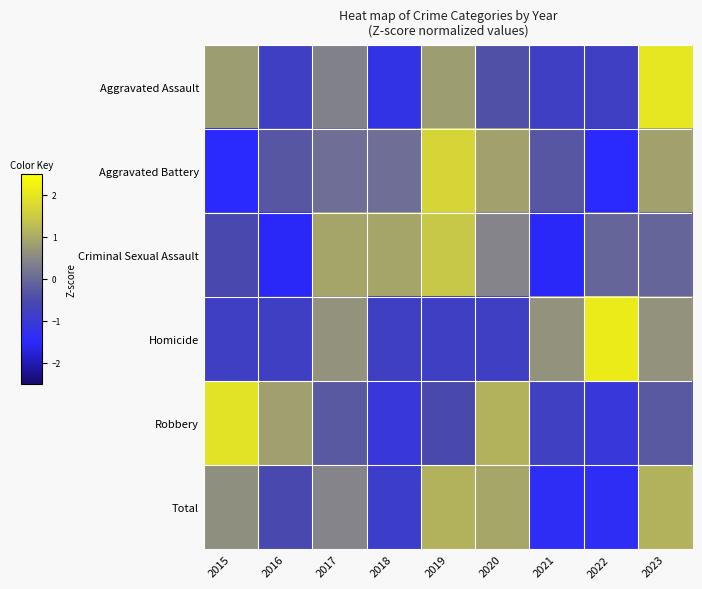

Reading left to right, what are all the values shown in this chart?

Aggravated Assault: 2015=0.8	2016=-0.8	2017=0.4	2018=-1.2	2019=0.8	2020=-0.4	2021=-0.8	2022=-0.8	2023=2.0
Aggravated Battery: 2015=-1.5	2016=-0.3	2017=0.1	2018=0.1	2019=1.7	2020=0.9	2021=-0.3	2022=-1.5	2023=0.9
Criminal Sexual Assault: 2015=-0.5	2016=-1.5	2017=0.9	2018=0.9	2019=1.4	2020=0.4	2021=-1.5	2022=-0.1	2023=-0.1
Homicide: 2015=-0.8	2016=-0.8	2017=0.6	2018=-0.8	2019=-0.8	2020=-0.8	2021=0.6	2022=2.1	2023=0.6
Robbery: 2015=1.9	2016=0.8	2017=-0.2	2018=-1.1	2019=-0.5	2020=1.1	2021=-0.8	2022=-1.1	2023=-0.2
Total: 2015=0.6	2016=-0.6	2017=0.4	2018=-0.9	2019=1.1	2020=1.0	2021=-1.4	2022=-1.4	2023=1.1